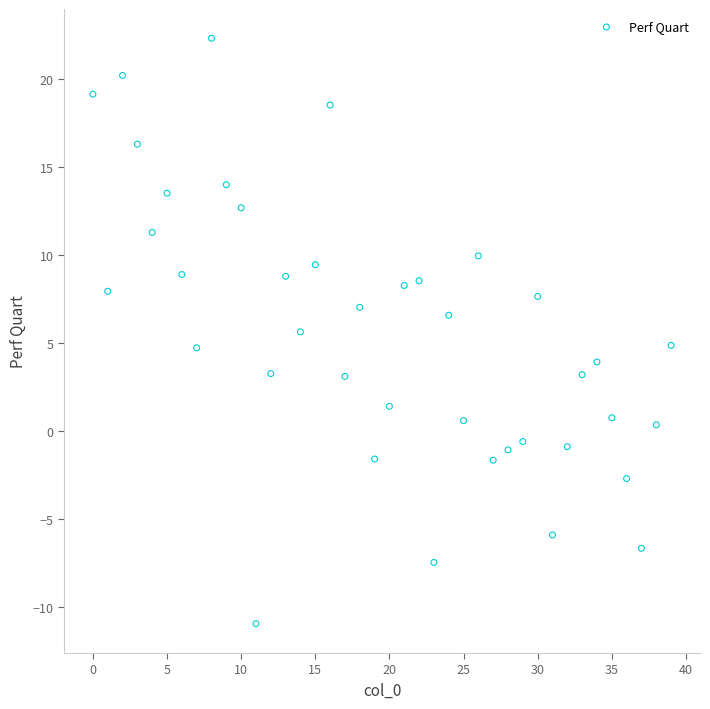

What is the range of Y values (max minus min)?

33.2